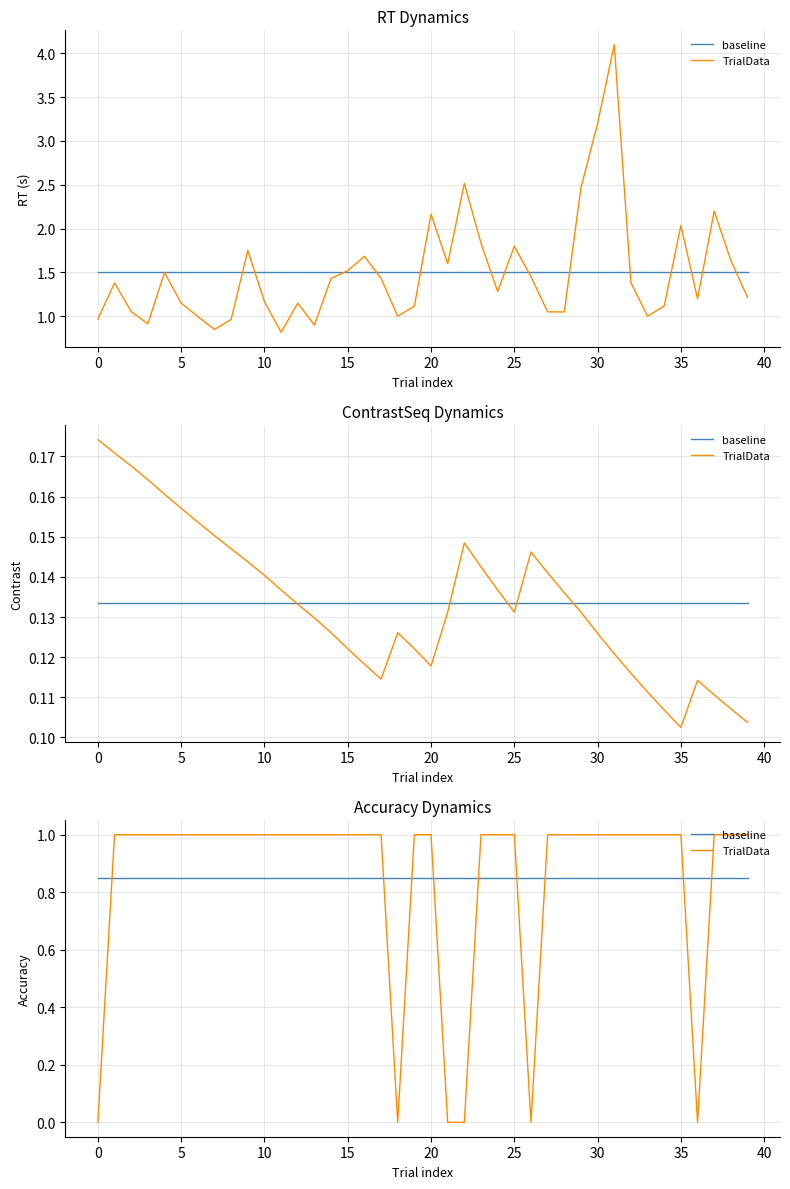

Count the number of data series in this chart.

2